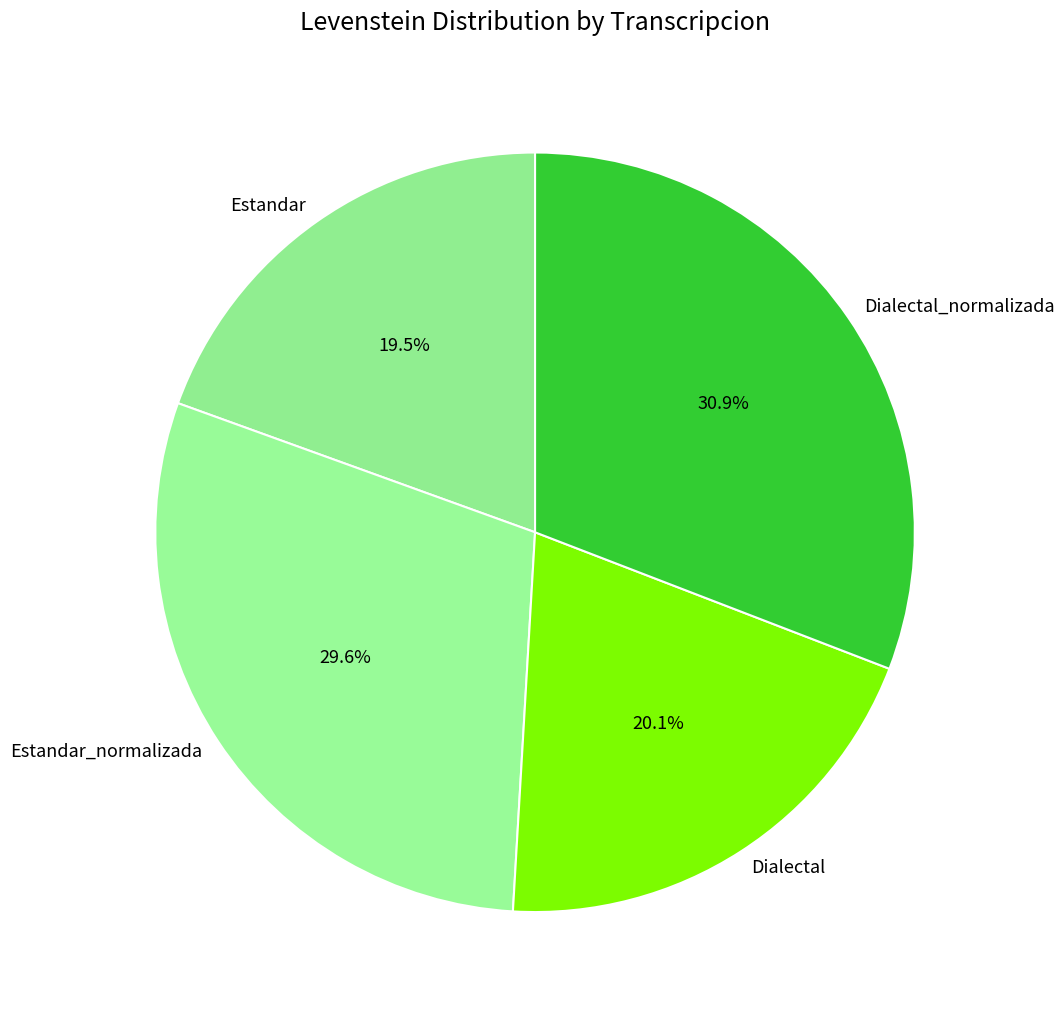

The Estandar slice represents 10% of the pie. True or false?

False